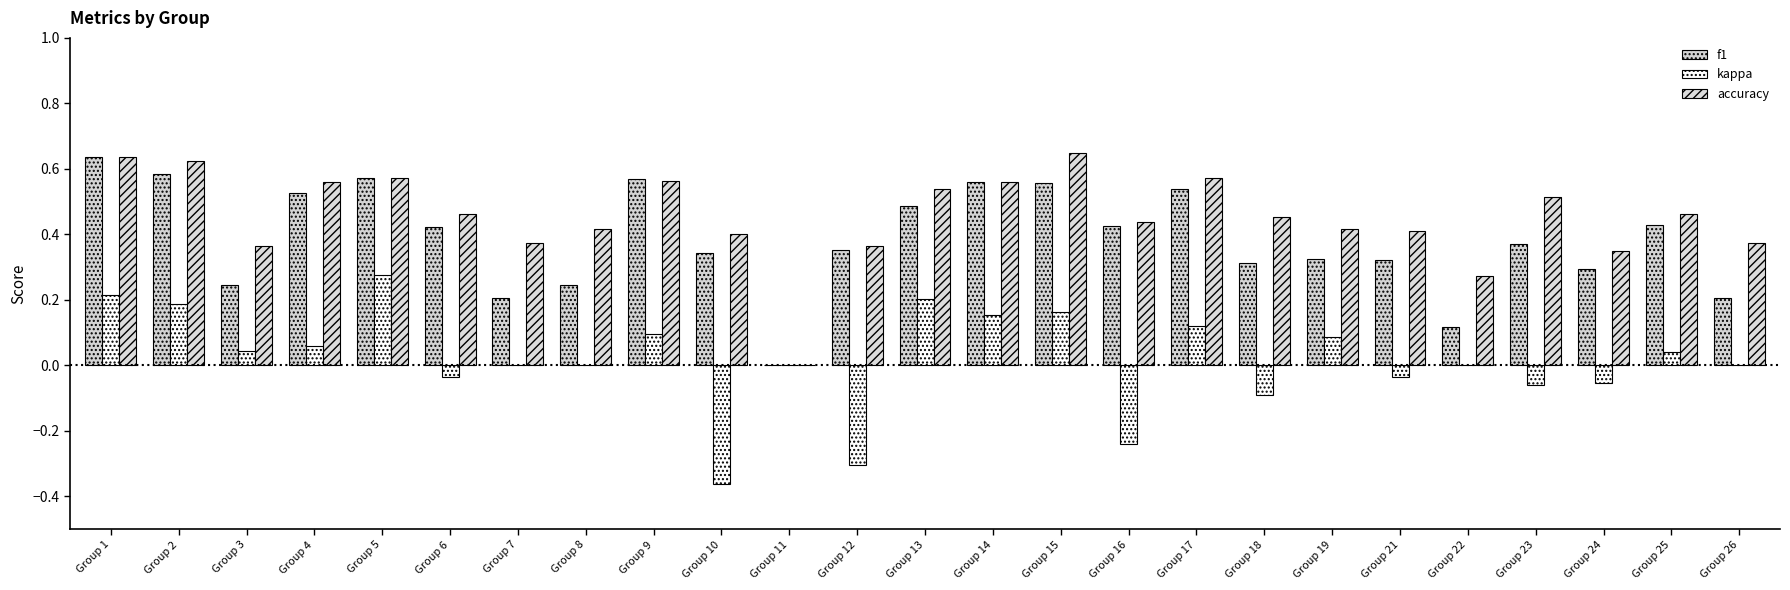

At which category is the sum across all series the highest?

Group 1